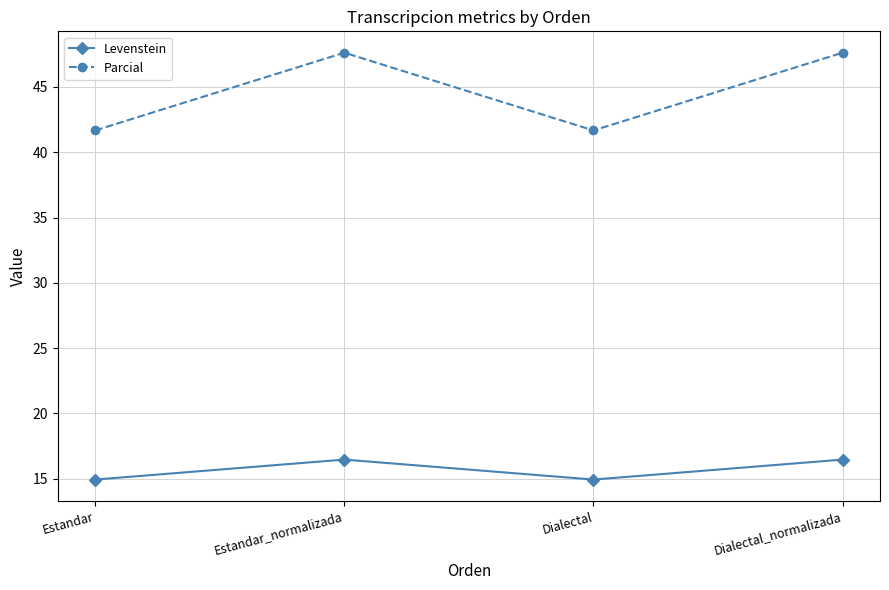

What is the label of the 1st point from the right?

Dialectal_normalizada